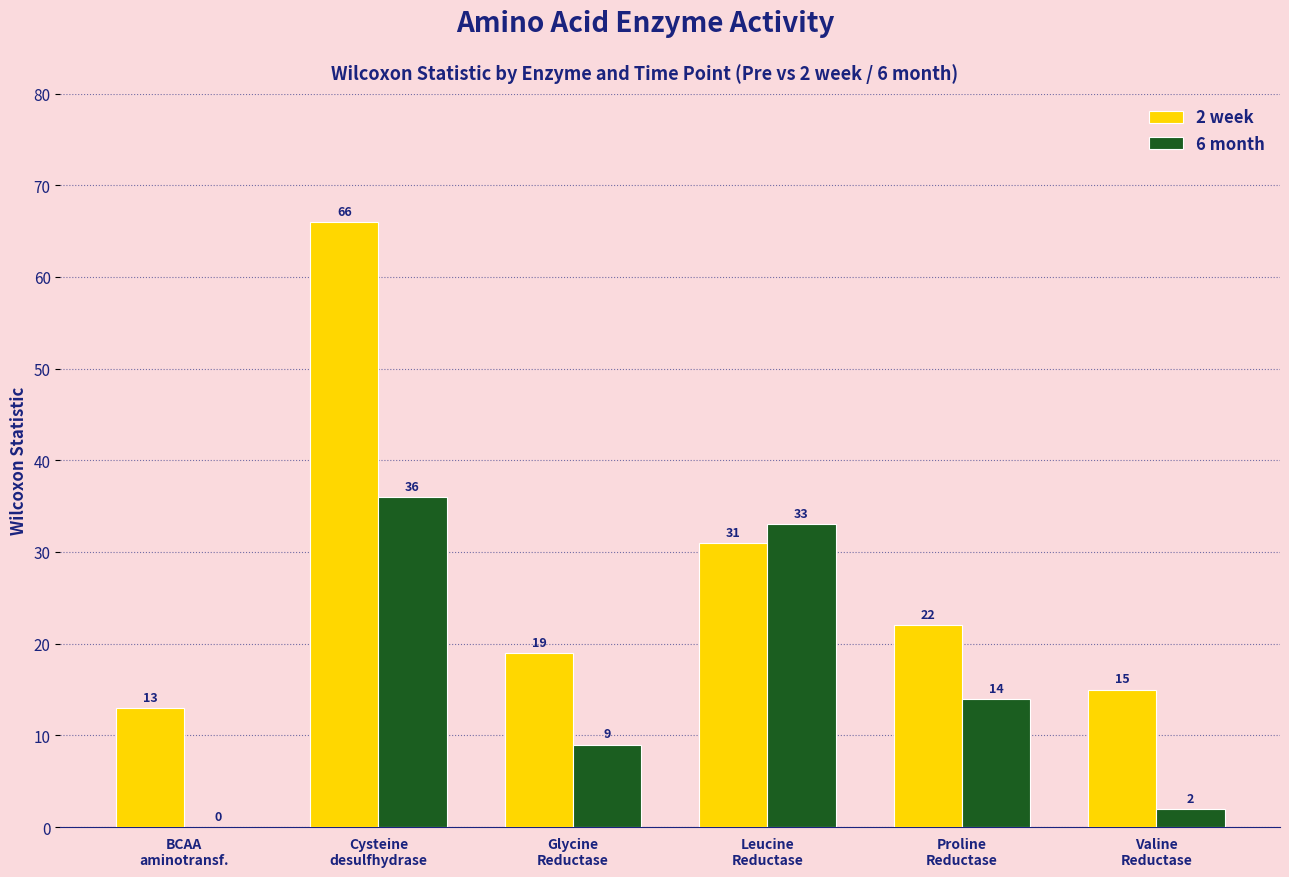

What is the sum of the 2 week values at Cysteine
desulfhydrase and BCAA
aminotransf.?

79